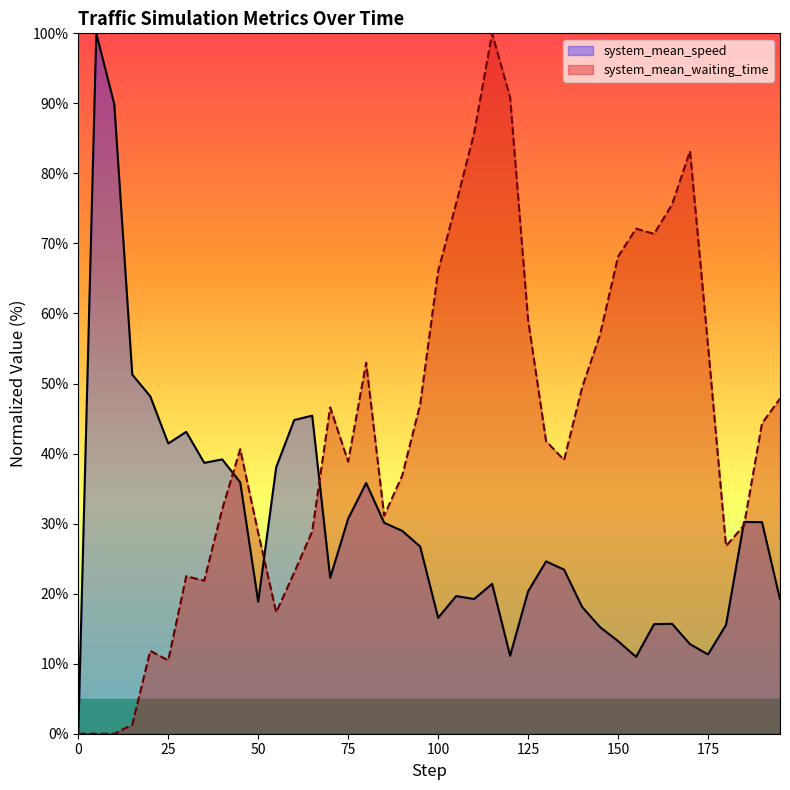

What is the sum of the system_mean_waiting_time values at 15.0 and 75.0?

40.1